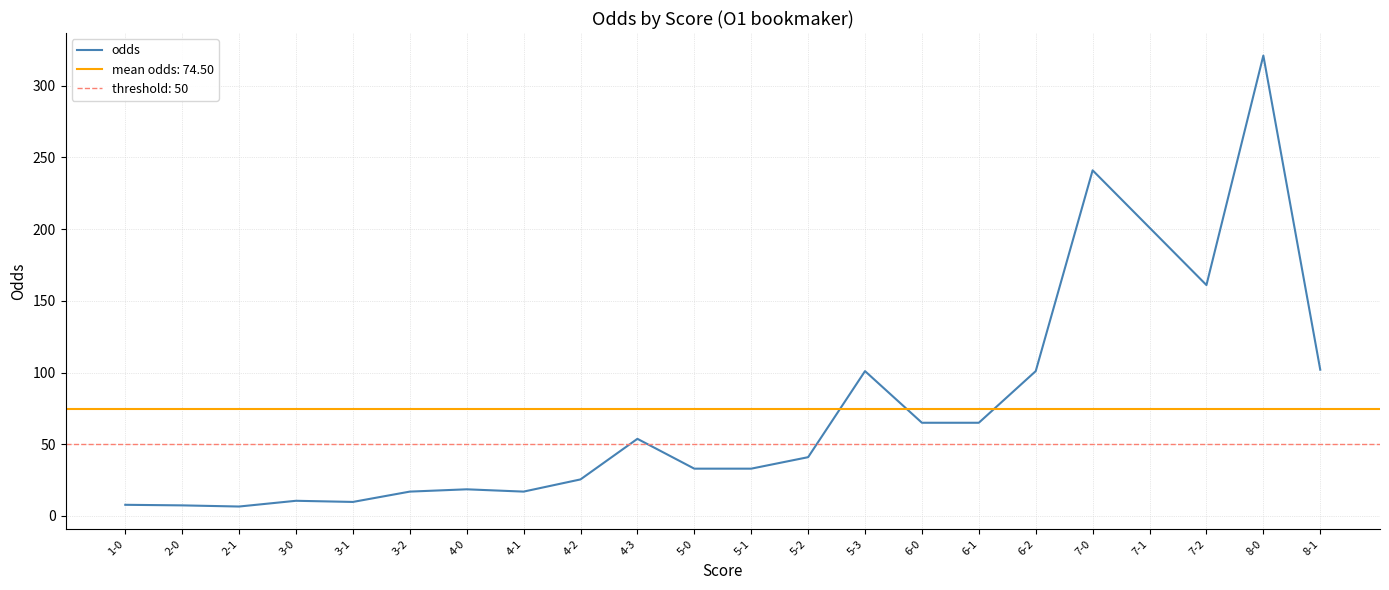

At which category does the data reach its first local valley?

2-1